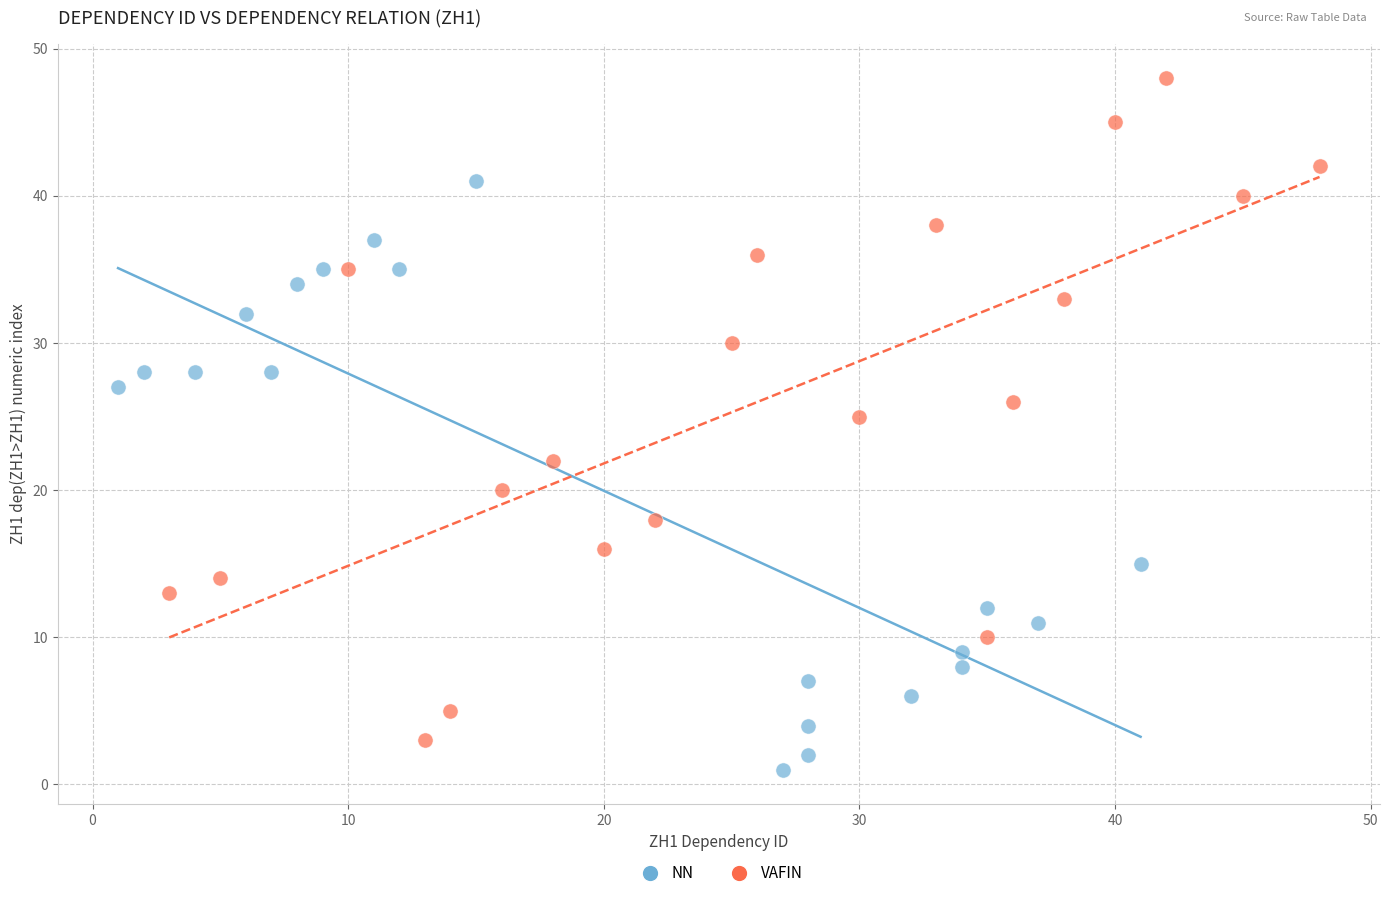

Which series contains the highest Y value?

VAFIN